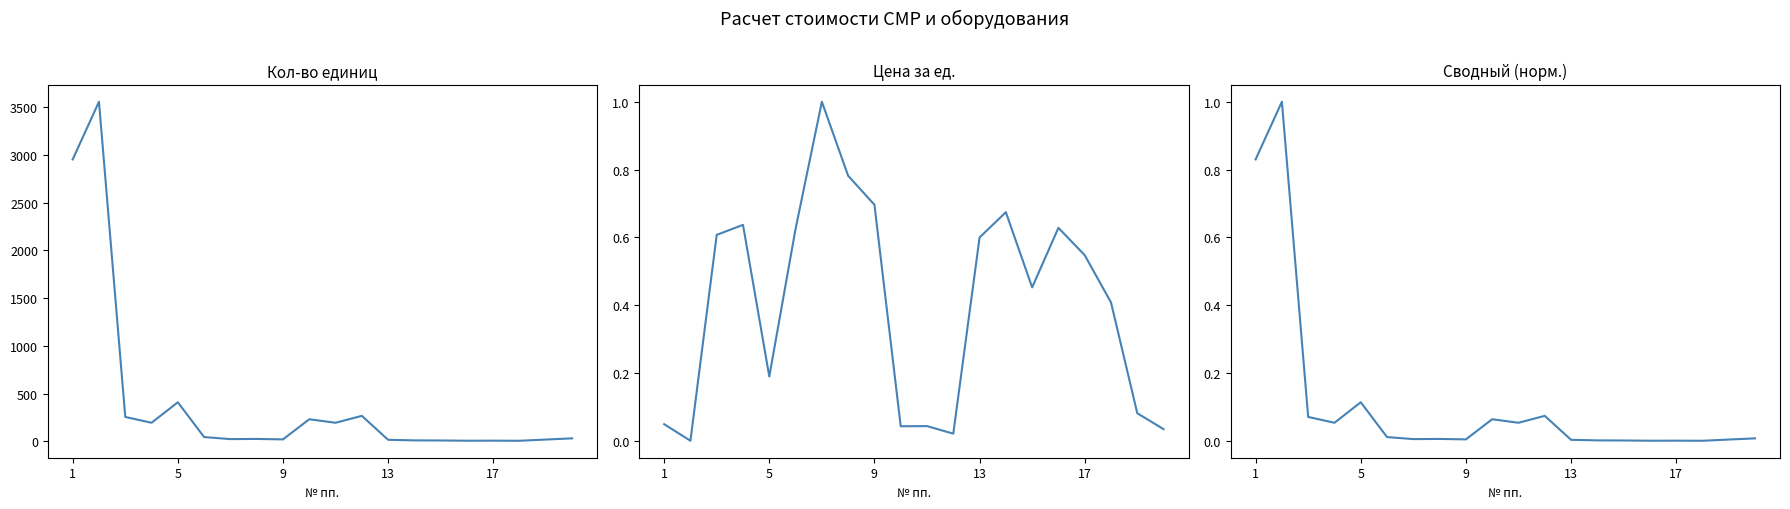

How many interior local valleys does the Цена за ед. series have?

5